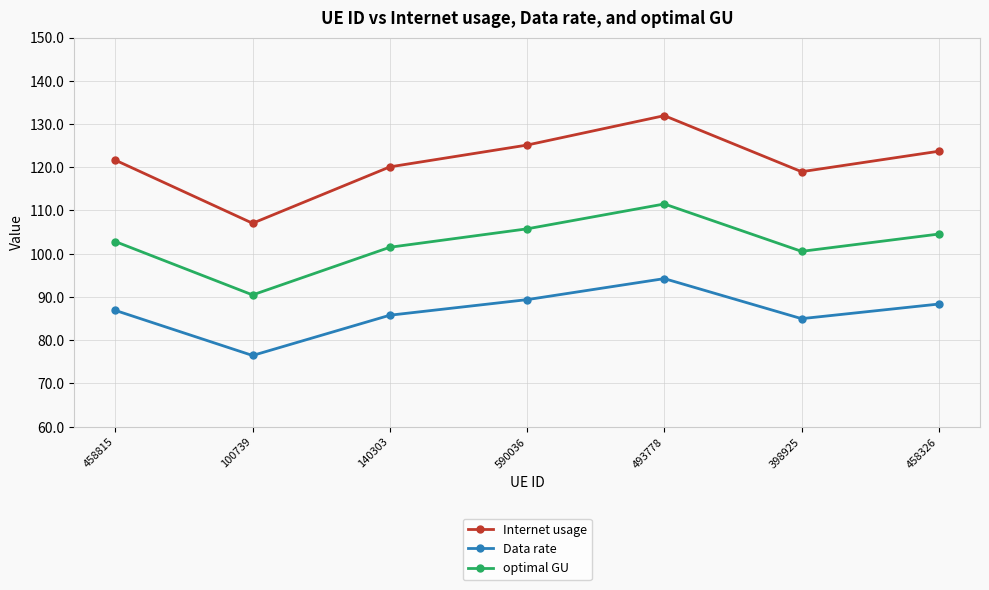

Where is Internet usage nearest to the value 119?

398925